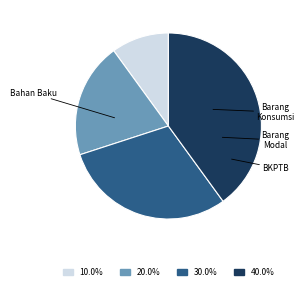

How many slices are in this pie chart?

4